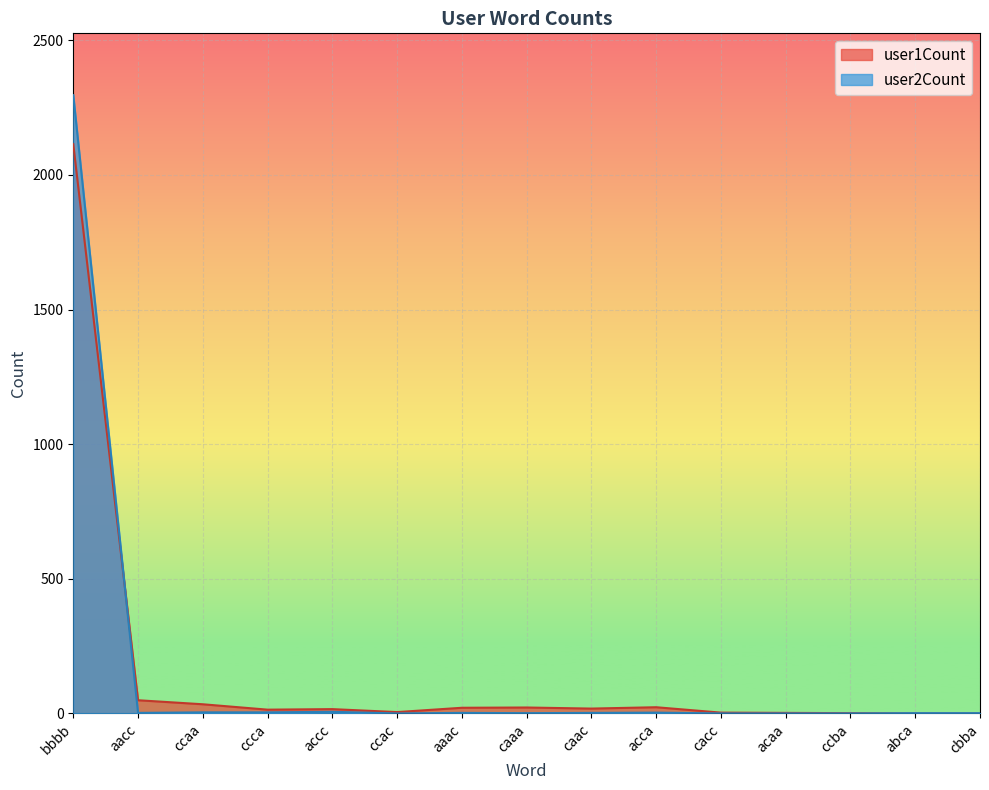

Reading left to right, transcribe all the data shown in this chart.

user1Count: bbbb=2114	aacc=49	ccaa=34	ccca=14	accc=16	ccac=5	aaac=21	caaa=22	caac=18	acca=23	cacc=3	acaa=2	ccba=1	abca=0	cbba=0
user2Count: bbbb=2296	aacc=2	ccaa=4	ccca=4	accc=6	ccac=0	aaac=2	caaa=1	caac=2	acca=3	cacc=0	acaa=0	ccba=0	abca=1	cbba=1